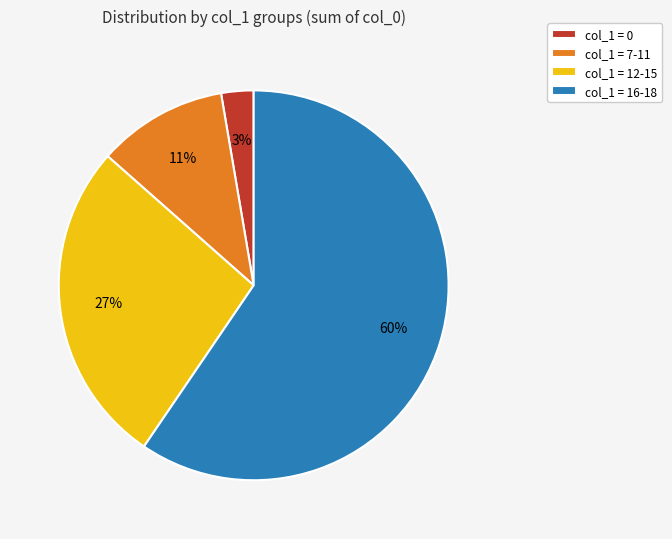

Do col_1 = 0 and col_1 = 7-11 together represent more than half of the pie?

No